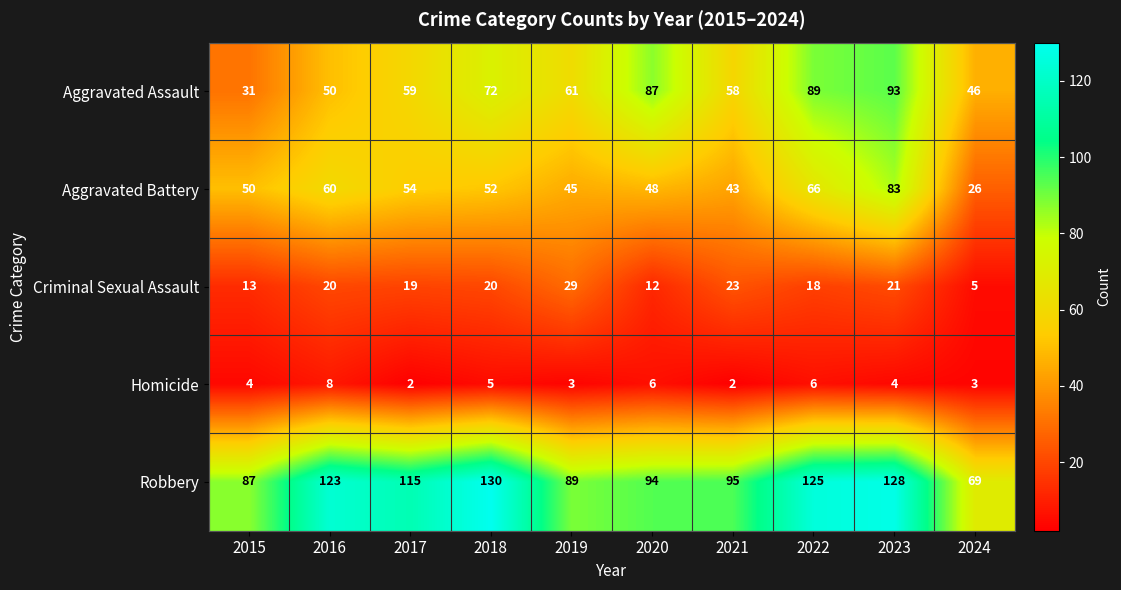

What is the sum of the Robbery values at 2021 and 2023?

223